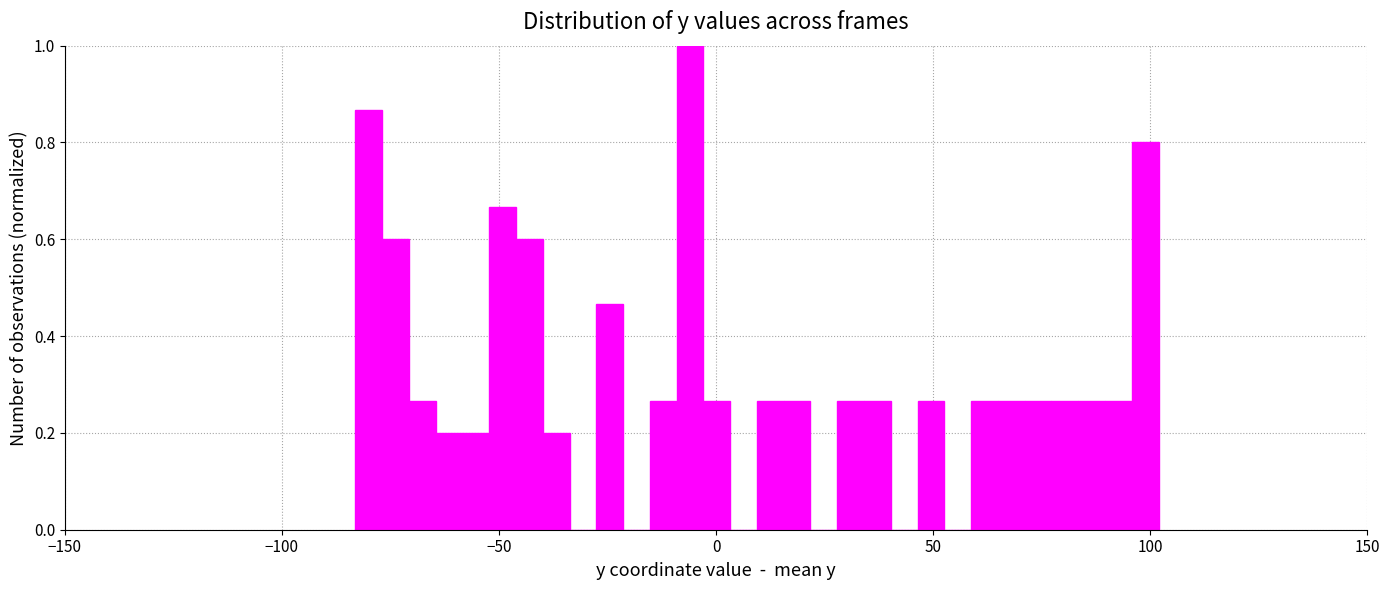

Read against the x-axis, roughly where is the centre of the tallest bar?

-5